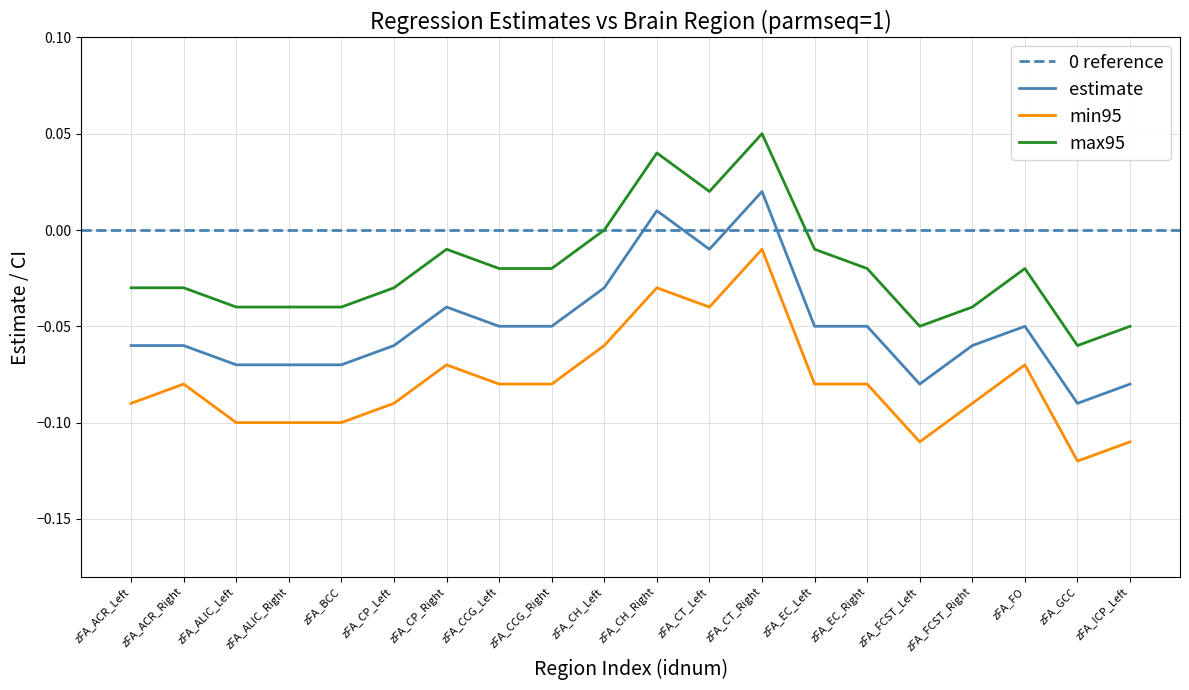

True or false: estimate and max95 intersect in this chart.

False